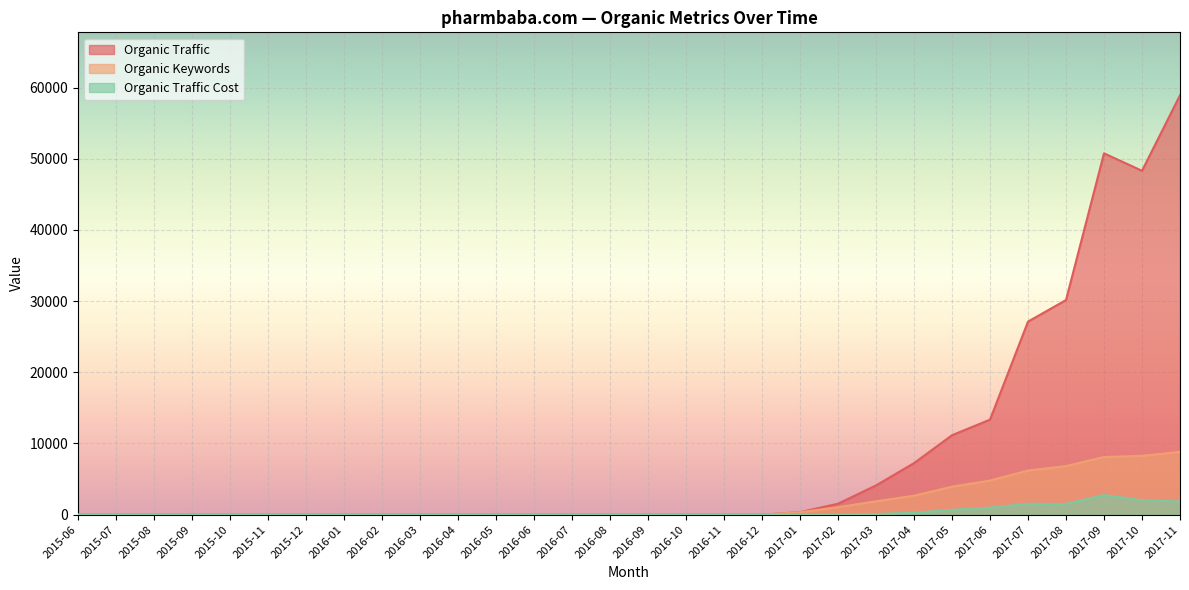

What is the sum of all Organic Traffic Cost values?

11705